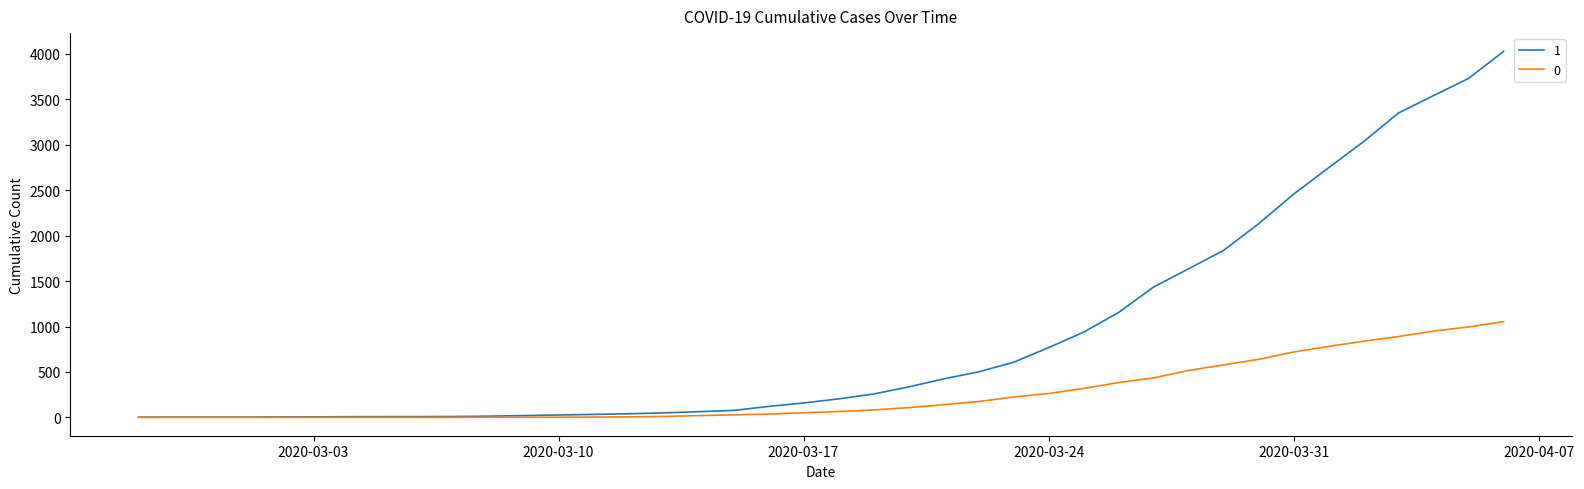

Does the chart display data point markers on the line(s)?

No